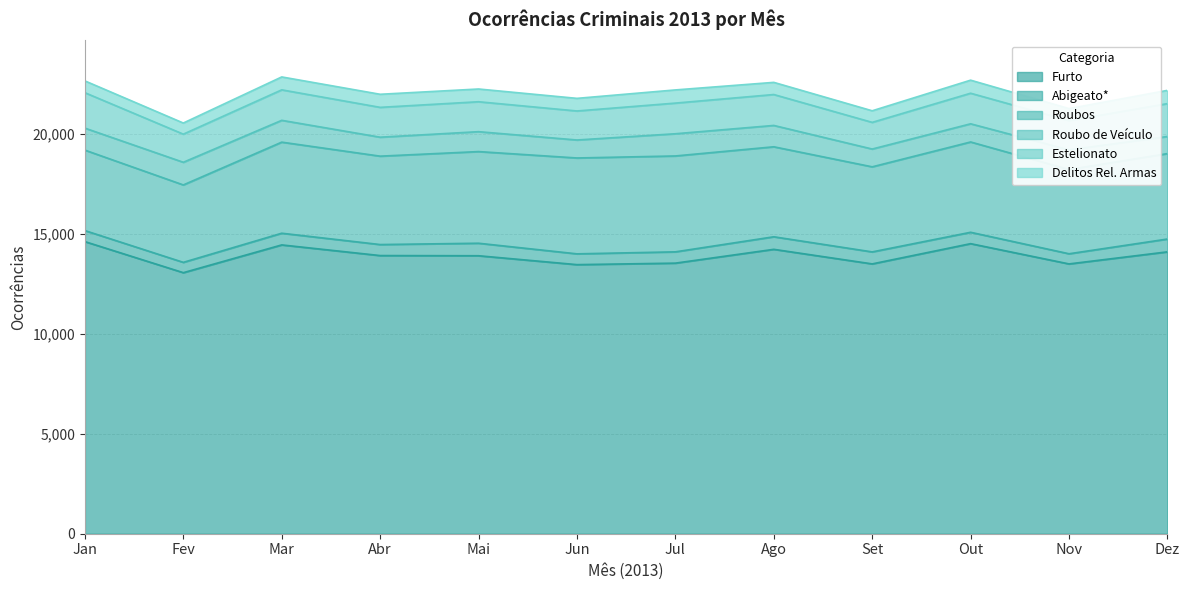

What is the lowest value of the Roubo de Veículo series?

856